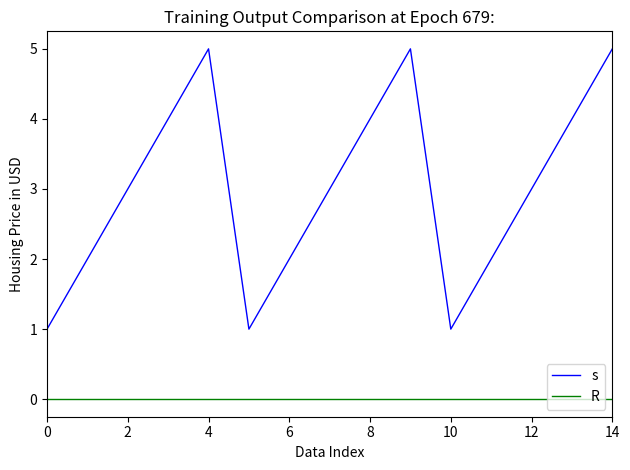

How many distinct data groups are displayed?

2